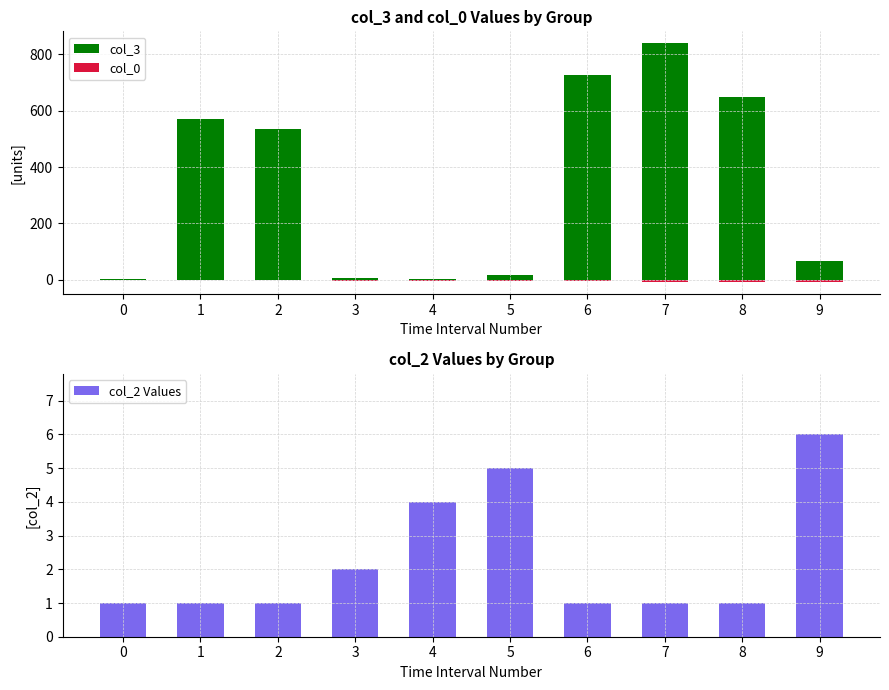

At 9, list the series in order from largest to smallest.

col_3, col_2 Values, col_0